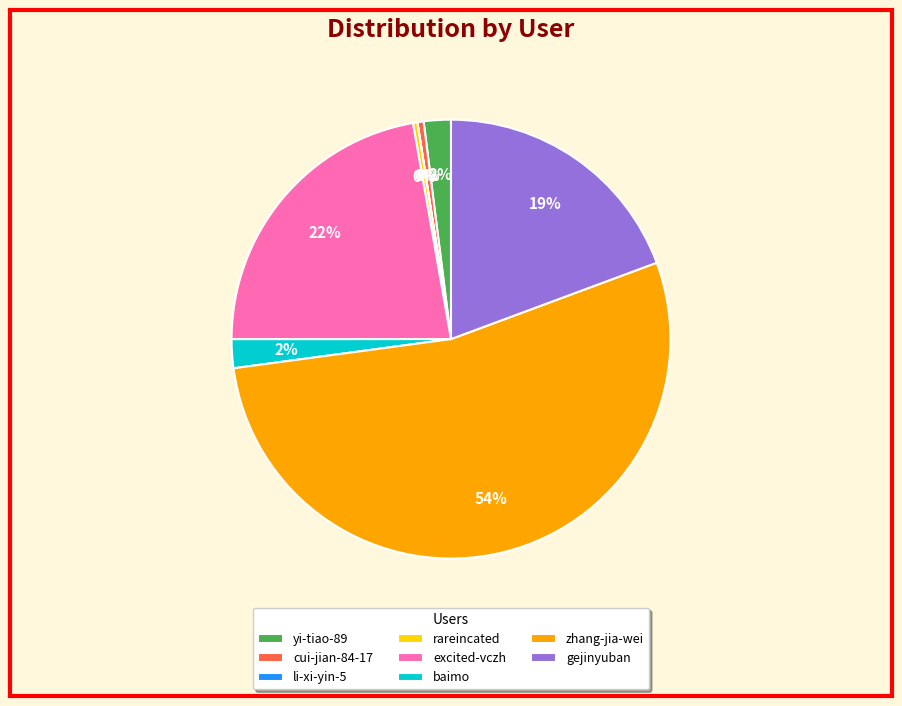

Do zhang-jia-wei and rareincated together represent more than half of the pie?

Yes